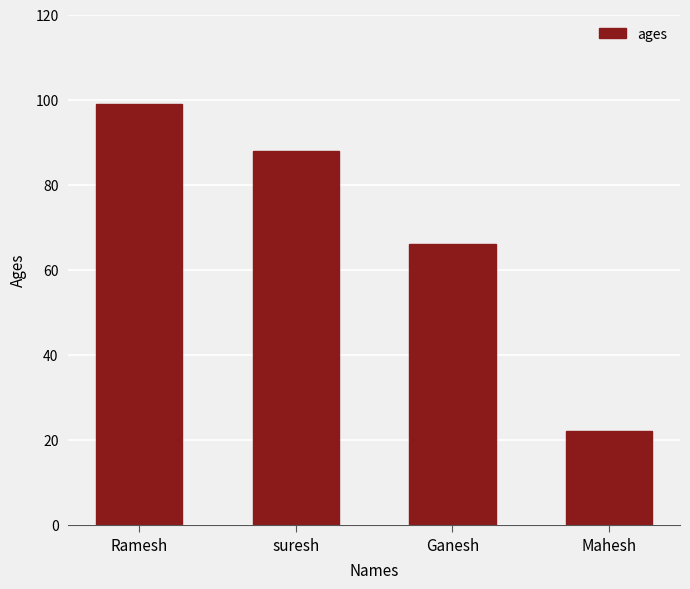

How many values are between 66 and 99?

3